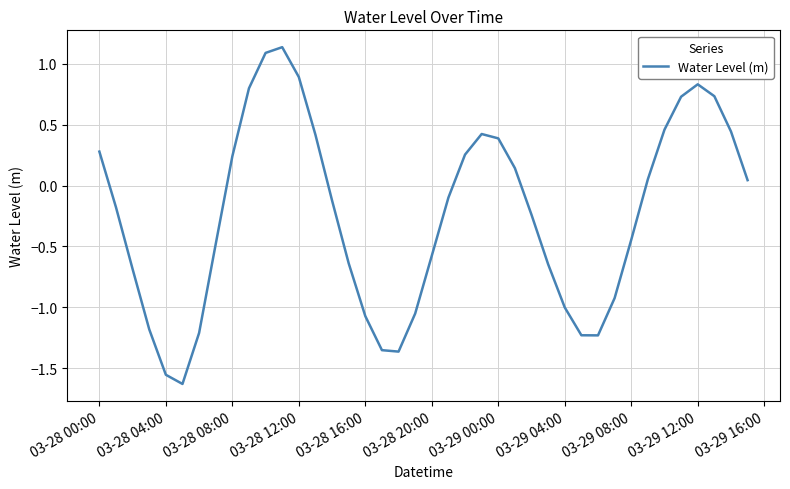

What is the difference between the maximum and minimum values?

2.8